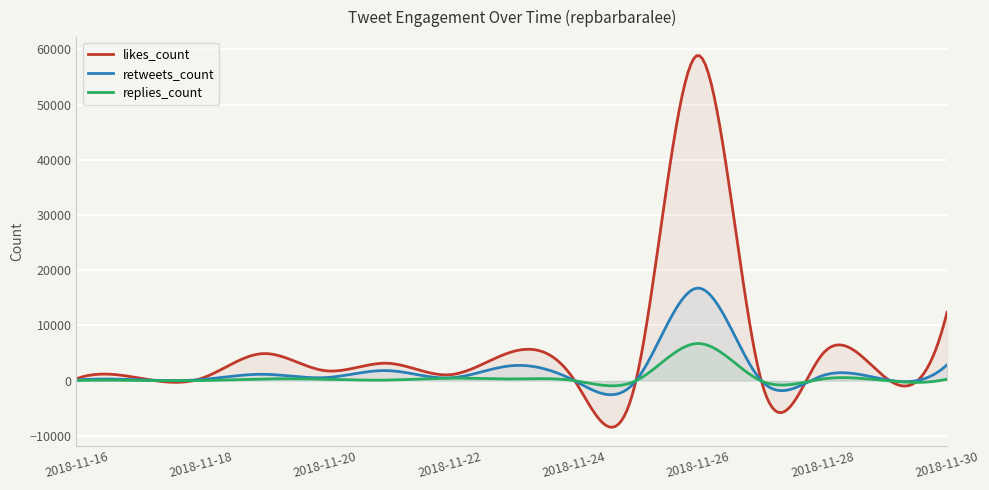

At how many categories does at least one series exceed 43254?

16